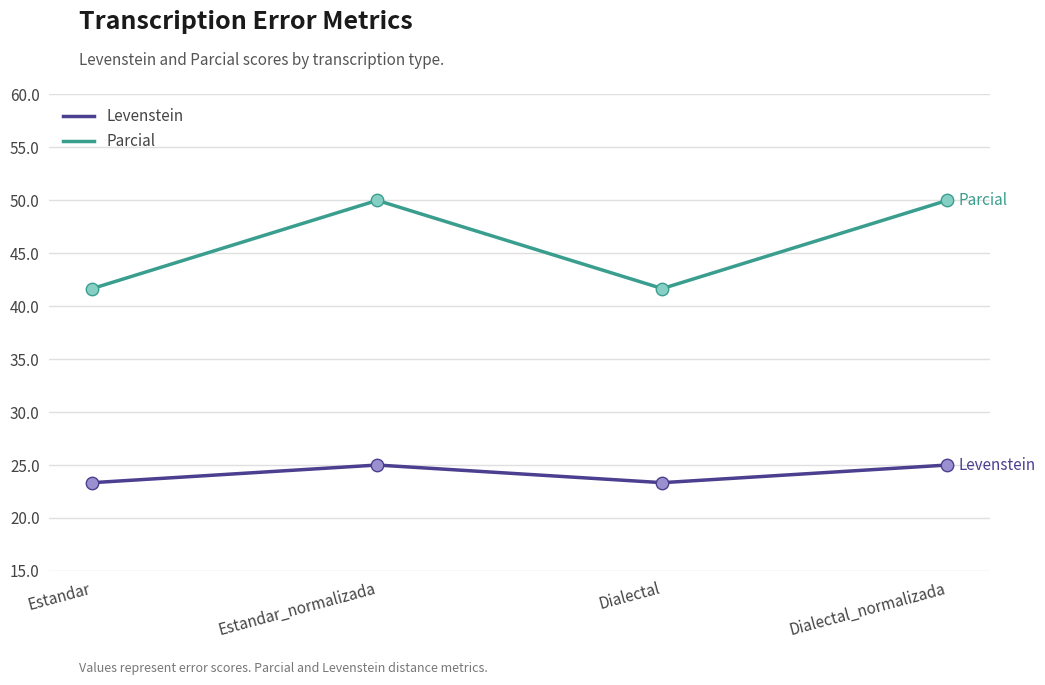

What are all the series names shown in the legend?

Levenstein, Parcial